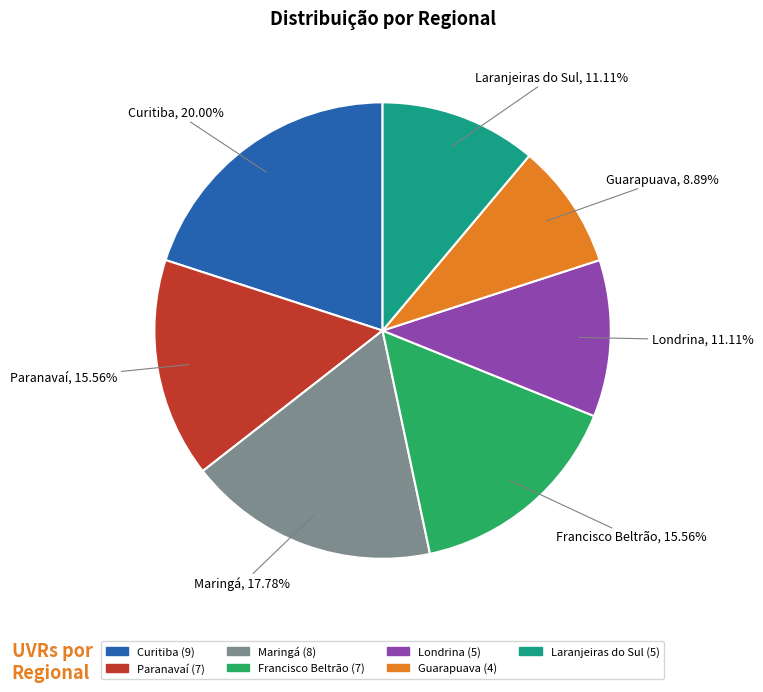

How many slices are in this pie chart?

7